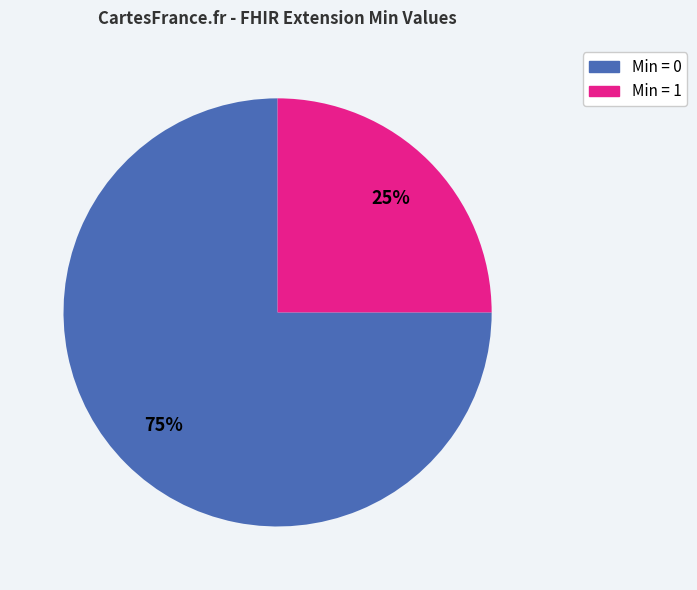

How many segments does this pie chart have?

2